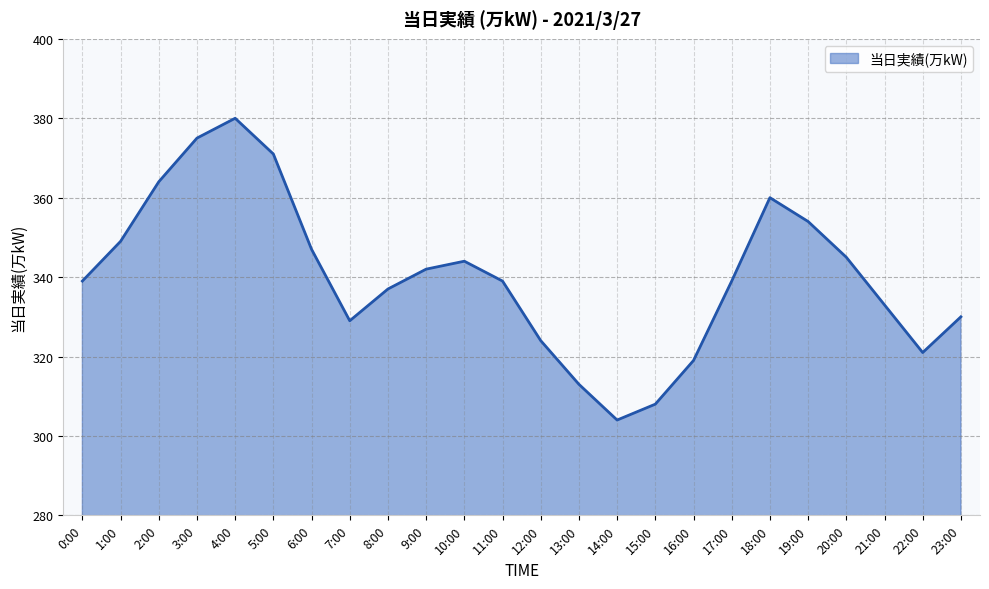

What is the difference between the maximum and minimum values?

76